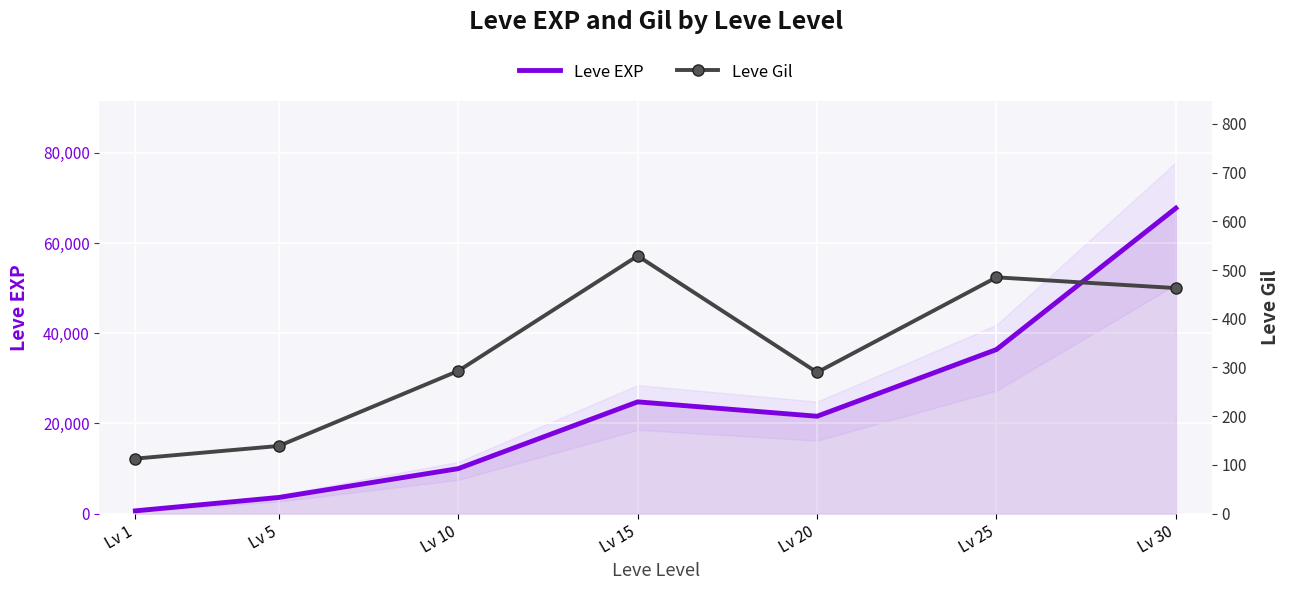

Reading left to right, transcribe all the data shown in this chart.

Leve EXP: Lv 1=630	Lv 5=3600	Lv 10=9990	Lv 15=24790	Lv 20=21600	Lv 25=36390	Lv 30=67730
Leve Gil: Lv 1=113	Lv 5=139	Lv 10=293	Lv 15=529	Lv 20=290	Lv 25=485	Lv 30=463